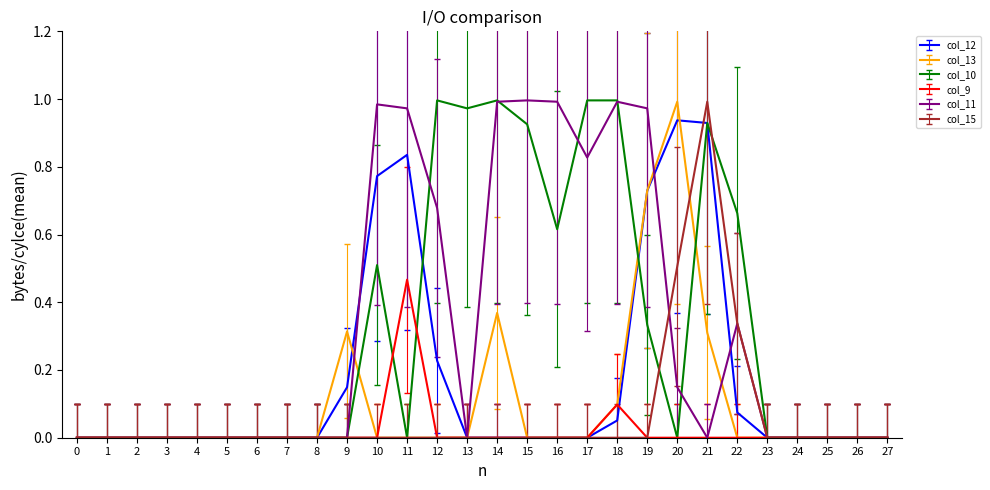

Reading left to right, list all the values displayed in this chart.

col_12: 0=0.0	1=0.0	2=0.0	3=0.0	4=0.0	5=0.0	6=0.0	7=0.0	8=0.0	9=0.1	10=0.8	11=0.8	12=0.2	13=0.0	14=0.0	15=0.0	16=0.0	17=0.0	18=0.1	19=0.7	20=0.9	21=0.9	22=0.1	23=0.0	24=0.0	25=0.0	26=0.0	27=0.0
col_13: 0=0.0	1=0.0	2=0.0	3=0.0	4=0.0	5=0.0	6=0.0	7=0.0	8=0.0	9=0.3	10=0.0	11=0.0	12=0.0	13=0.0	14=0.4	15=0.0	16=0.0	17=0.0	18=0.1	19=0.7	20=1.0	21=0.3	22=0.0	23=0.0	24=0.0	25=0.0	26=0.0	27=0.0
col_10: 0=0.0	1=0.0	2=0.0	3=0.0	4=0.0	5=0.0	6=0.0	7=0.0	8=0.0	9=0.0	10=0.5	11=0.0	12=1.0	13=1.0	14=1.0	15=0.9	16=0.6	17=1.0	18=1.0	19=0.3	20=0.0	21=0.9	22=0.7	23=0.0	24=0.0	25=0.0	26=0.0	27=0.0
col_9: 0=0.0	1=0.0	2=0.0	3=0.0	4=0.0	5=0.0	6=0.0	7=0.0	8=0.0	9=0.0	10=0.0	11=0.5	12=0.0	13=0.0	14=0.0	15=0.0	16=0.0	17=0.0	18=0.1	19=0.0	20=0.0	21=0.0	22=0.0	23=0.0	24=0.0	25=0.0	26=0.0	27=0.0
col_11: 0=0.0	1=0.0	2=0.0	3=0.0	4=0.0	5=0.0	6=0.0	7=0.0	8=0.0	9=0.0	10=1.0	11=1.0	12=0.7	13=0.0	14=1.0	15=1.0	16=1.0	17=0.8	18=1.0	19=1.0	20=0.1	21=0.0	22=0.3	23=0.0	24=0.0	25=0.0	26=0.0	27=0.0
col_15: 0=0.0	1=0.0	2=0.0	3=0.0	4=0.0	5=0.0	6=0.0	7=0.0	8=0.0	9=0.0	10=0.0	11=0.0	12=0.0	13=0.0	14=0.0	15=0.0	16=0.0	17=0.0	18=0.0	19=0.0	20=0.5	21=1.0	22=0.3	23=0.0	24=0.0	25=0.0	26=0.0	27=0.0